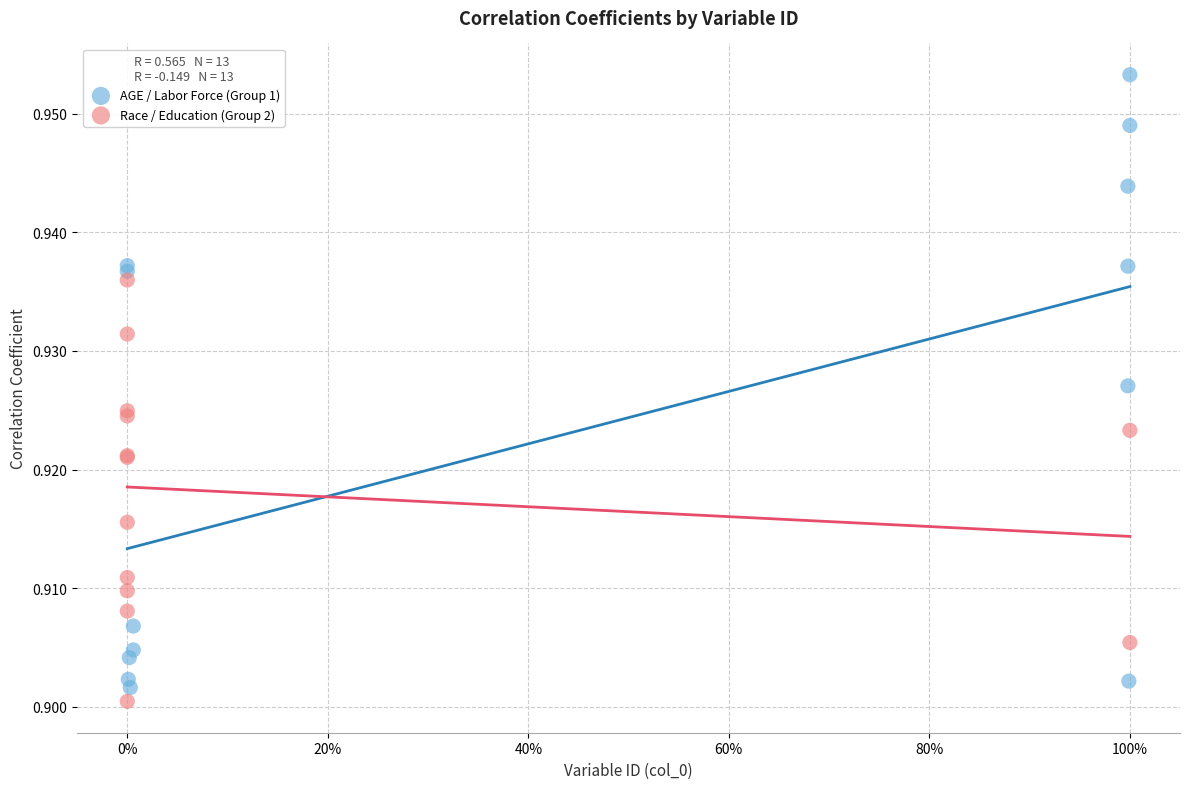

What are all the series names shown in the legend?

AGE / Labor Force (Group 1), Race / Education (Group 2)